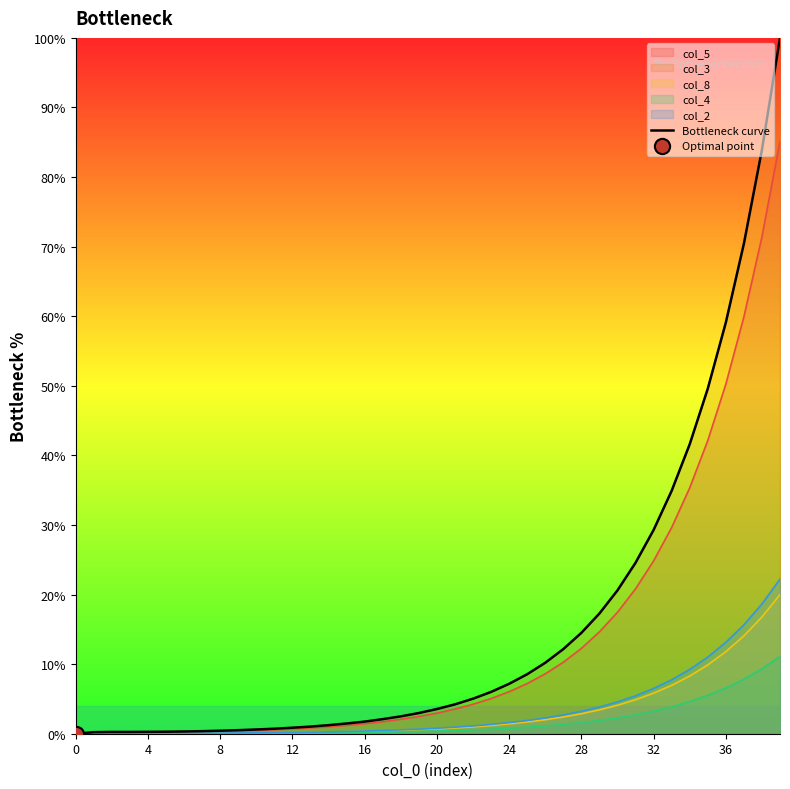

Which has a higher value, 27 or 21?

27